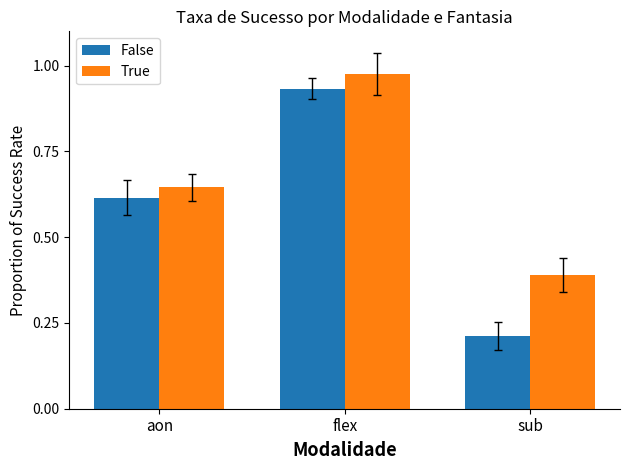

How many series are shown in this chart?

2